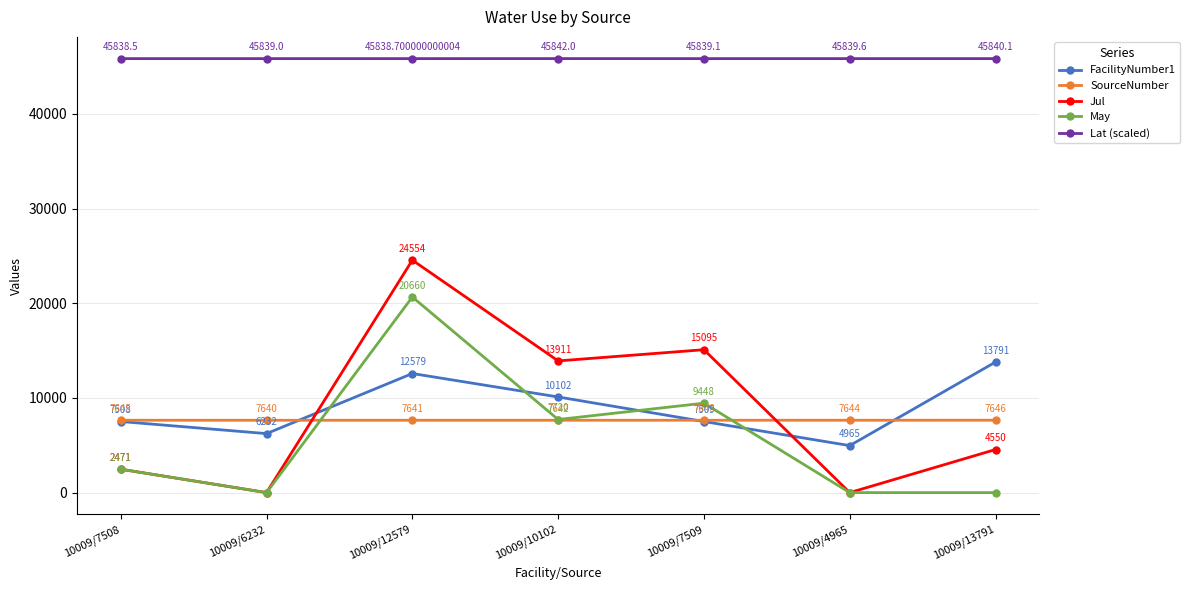

What is the average value of the Jul series?

8654.4